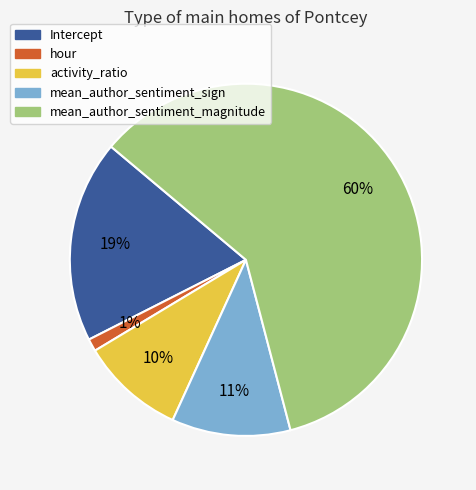

To the nearest percent, what is the average slice percentage?

20%